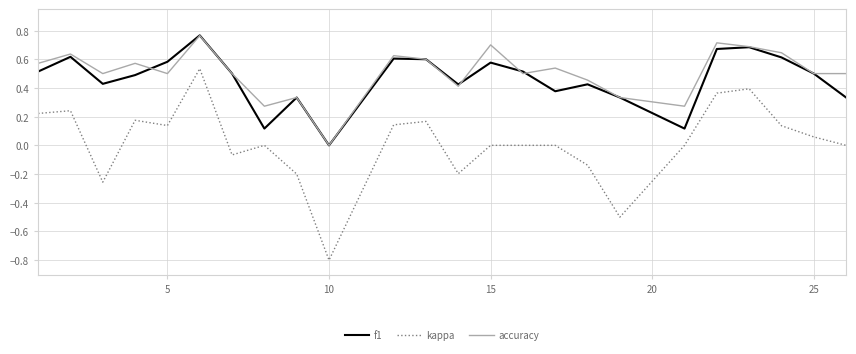

Which series has the widest spread of values?

kappa